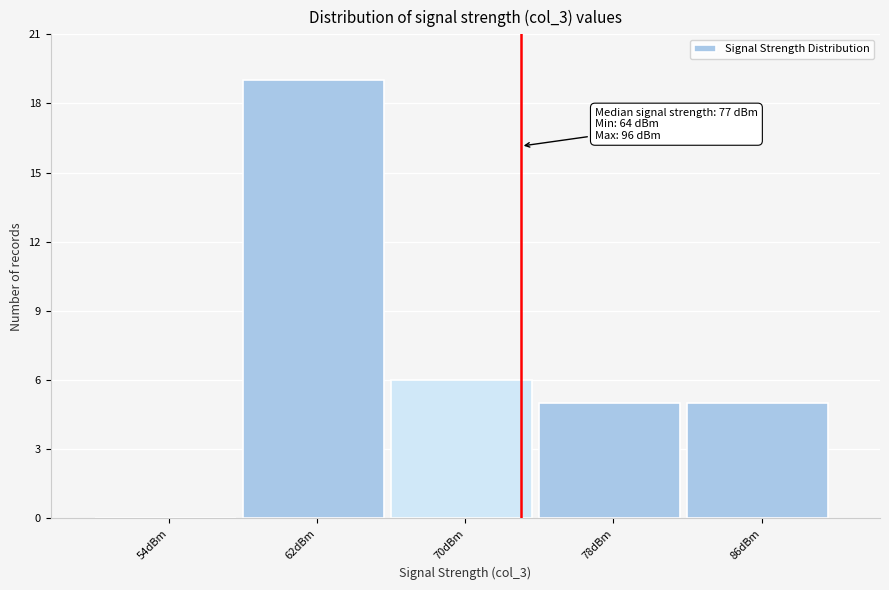

Reading left to right, list all the values displayed in this chart.

54dBm=0	62dBm=19	70dBm=6	78dBm=5	86dBm=5